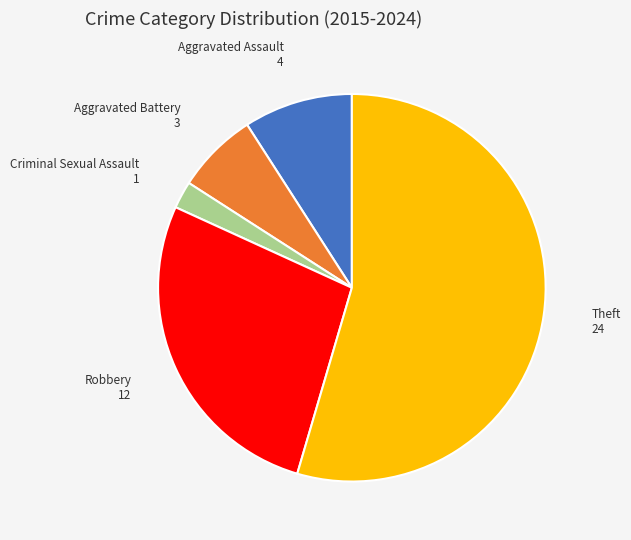

Which slice is the smallest?

Criminal Sexual Assault